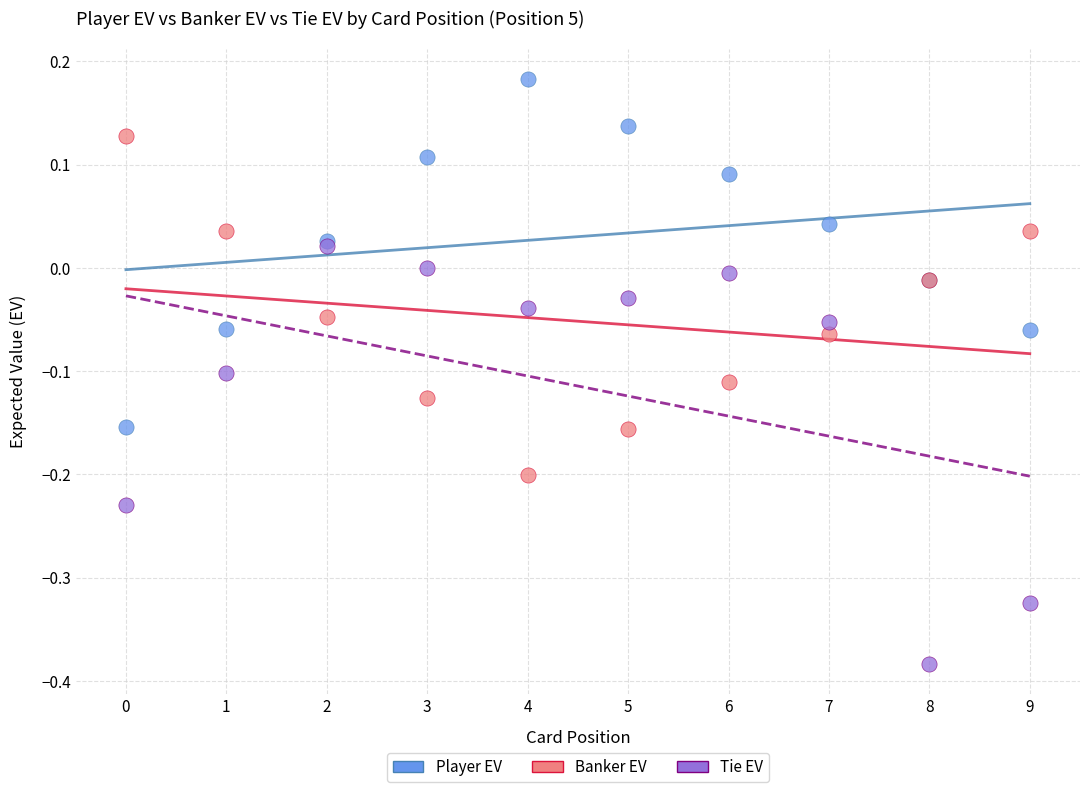

Which series has the widest spread of Y values?

Tie EV